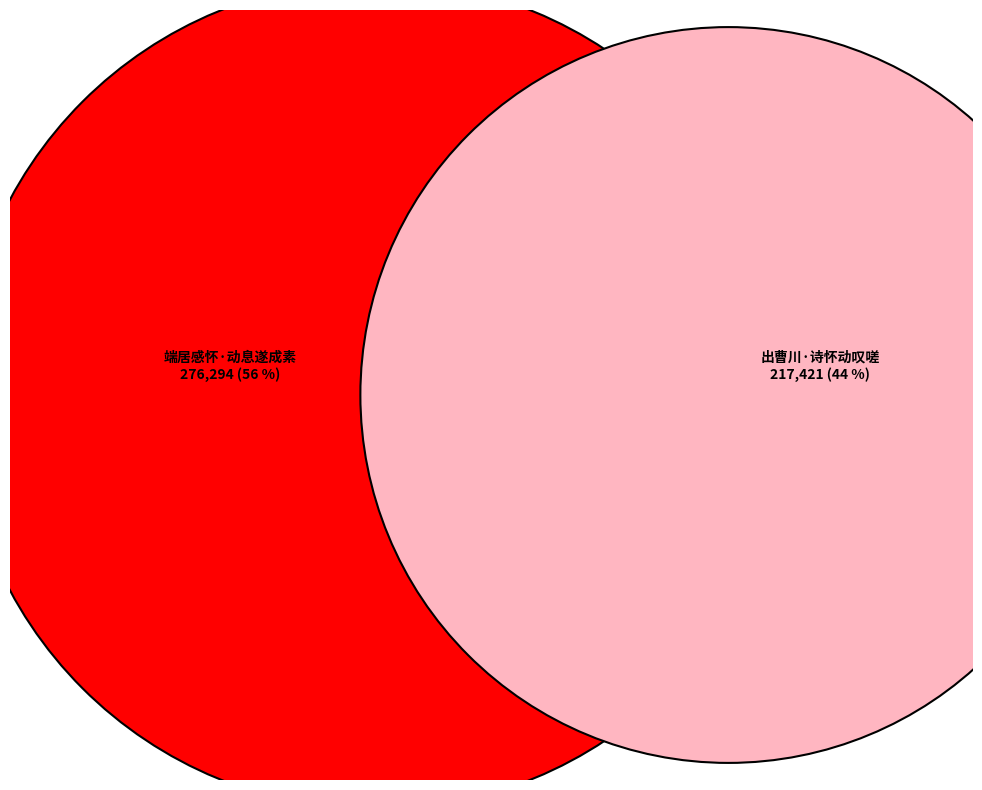

How many slices are in this pie chart?

2